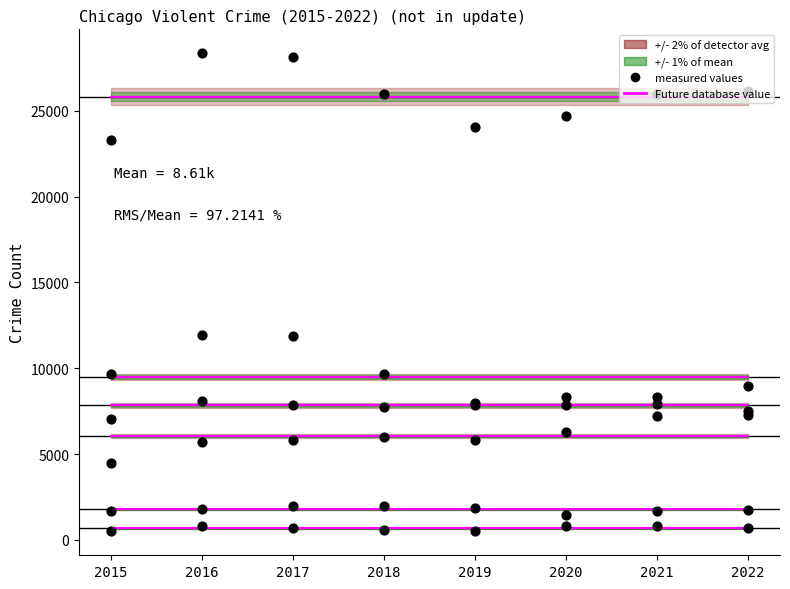

Which series has the largest total across all categories?

Total